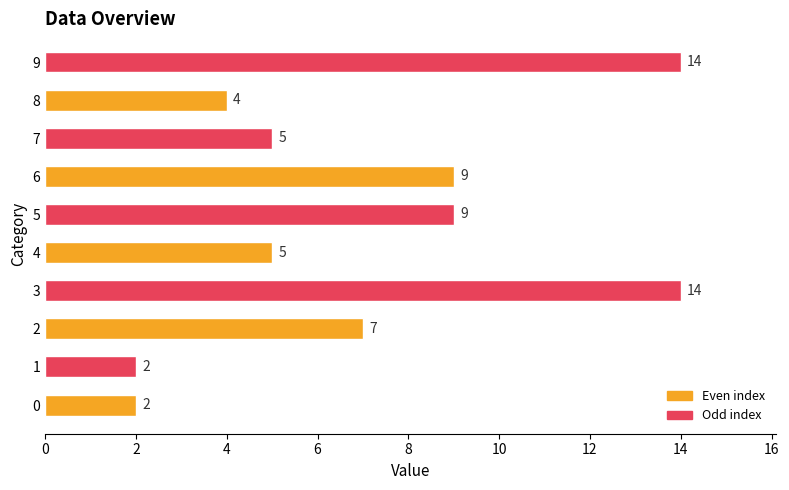

What value does the data have at 7, to the nearest 5?

5